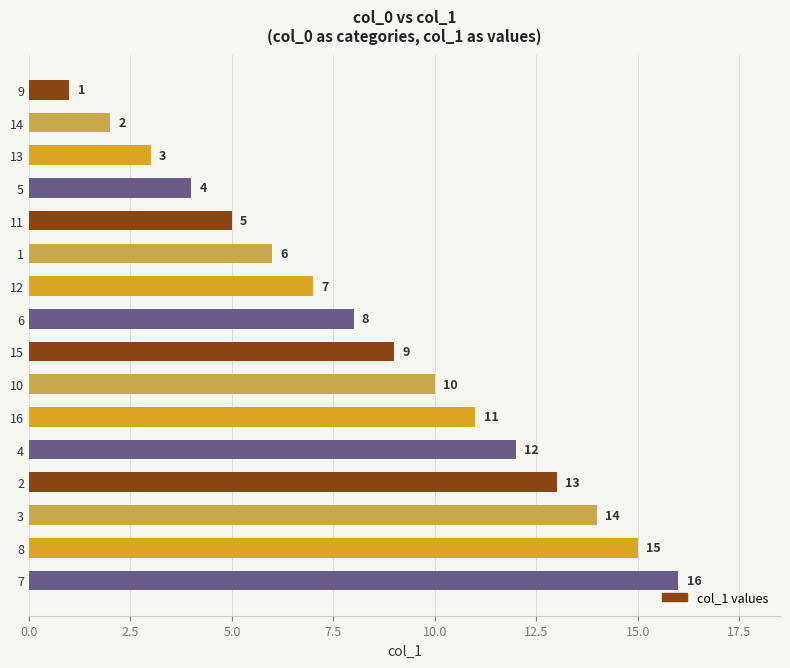

What is the maximum value shown in the chart?

16